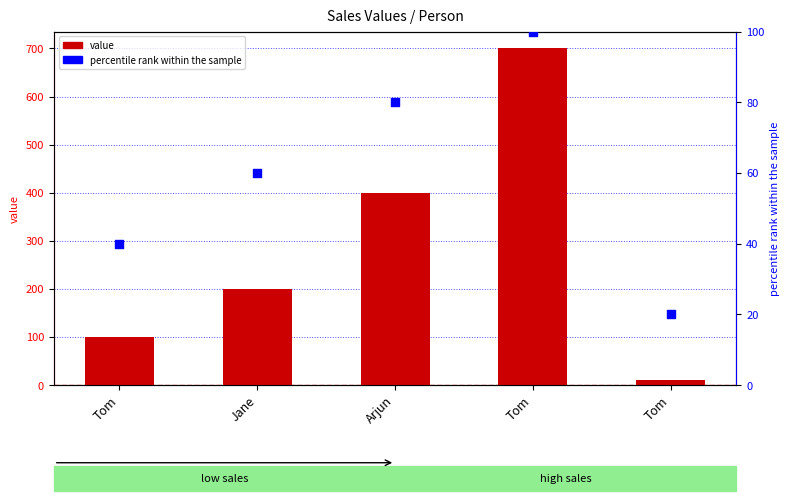

What are all the series names shown in the legend?

value, percentile rank